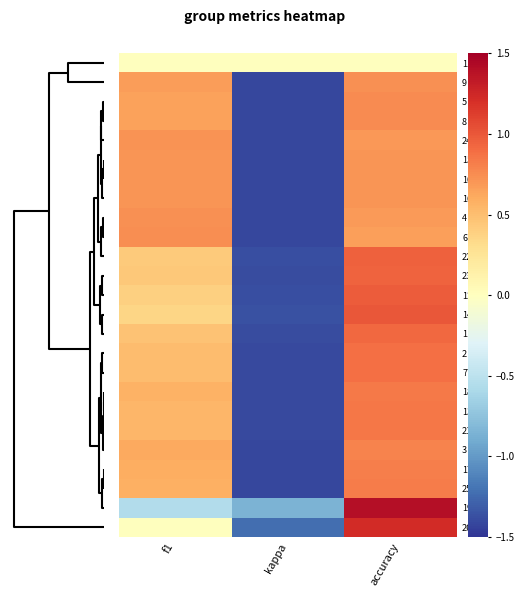

Count the number of data series in this chart.

25